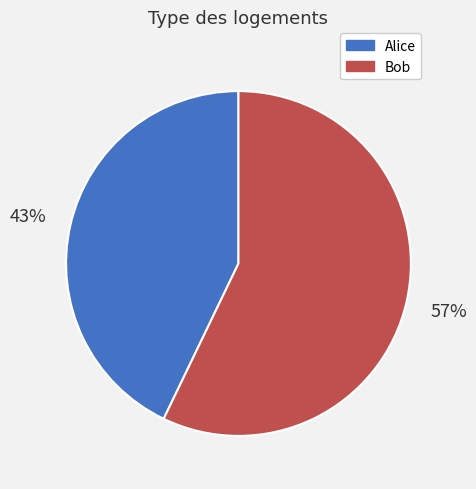

Combined, do Bob and Alice account for over 50%?

Yes